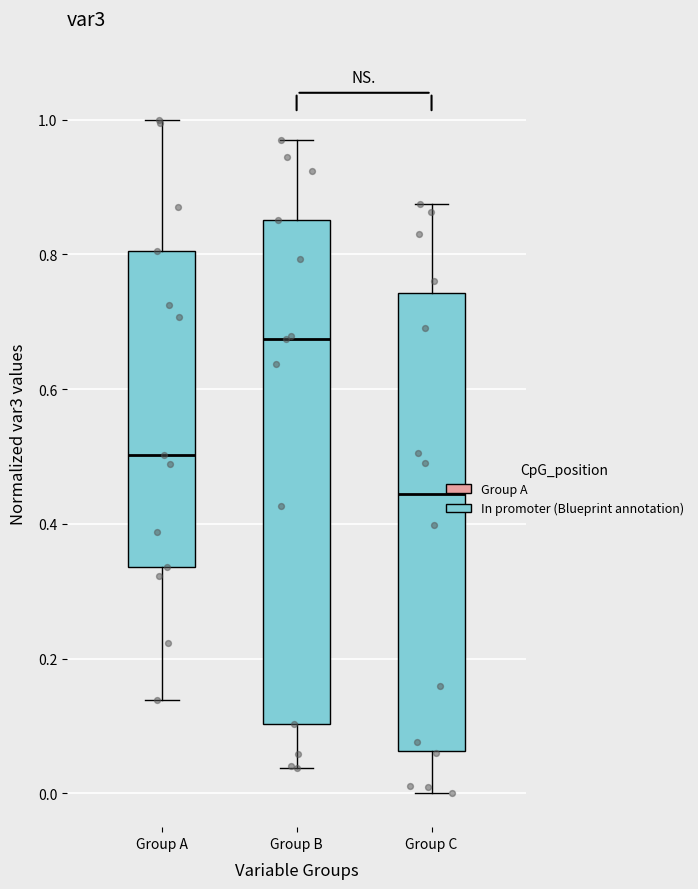

Reading left to right, transcribe this box plot: for each box, give where its median line is, the range the box spans, and where its two whiskers end, as read against the y-axis. The values are not printed on the chart, so give them approximately, as read against the axis.

Group A: median 0.50, box 0.34 to 0.80, whiskers 0.14 to 1.00
Group B: median 0.68, box 0.10 to 0.86, whiskers 0.04 to 0.96
Group C: median 0.44, box 0.06 to 0.74, whiskers 0.00 to 0.88